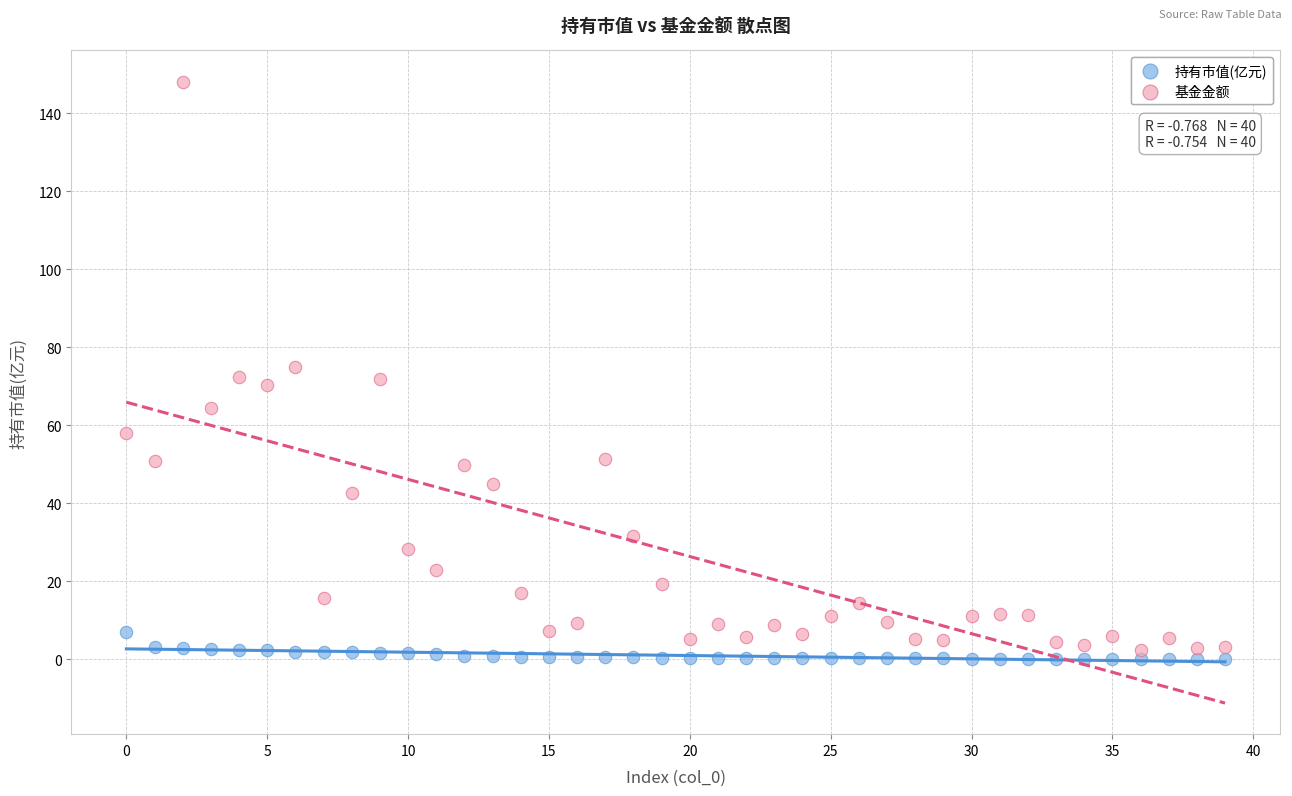

Which series has the widest spread of Y values?

基金金额